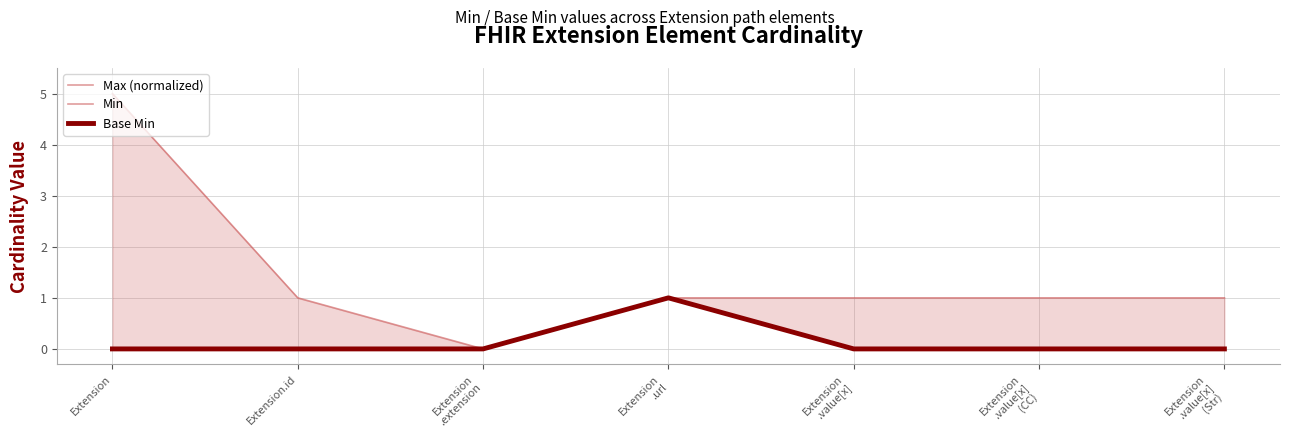

How many series are shown in this chart?

3